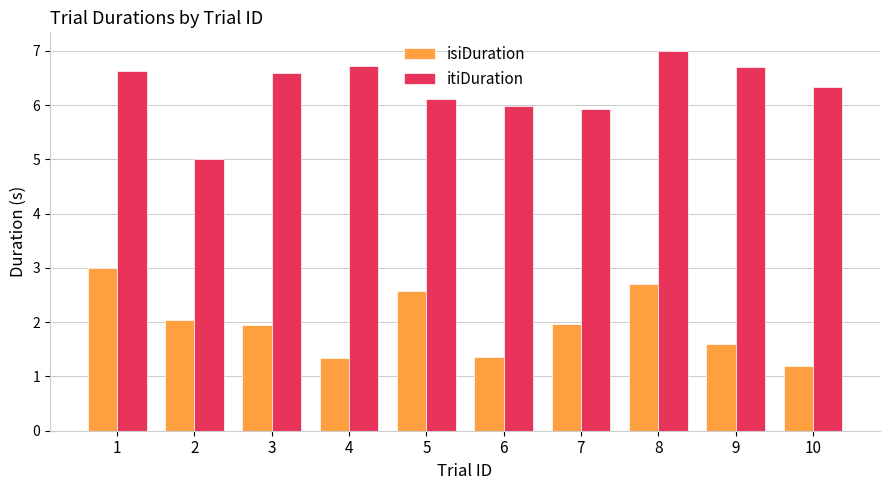

Read the itiDuration value at 1.

6.6